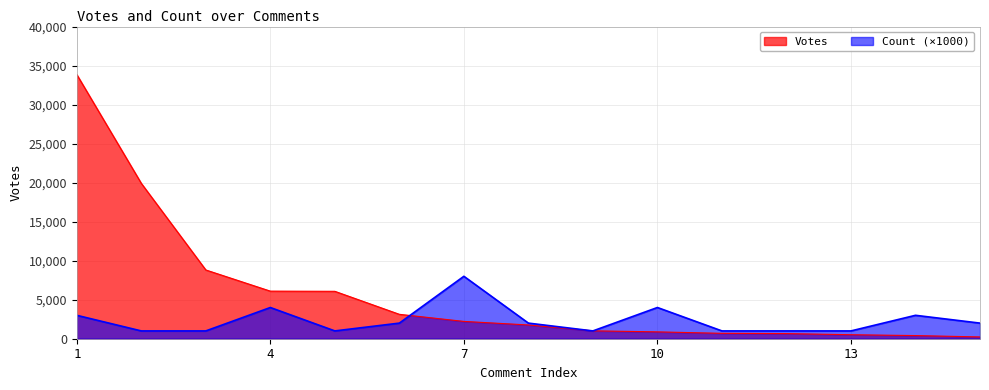

Which series has the largest total across all categories?

Votes